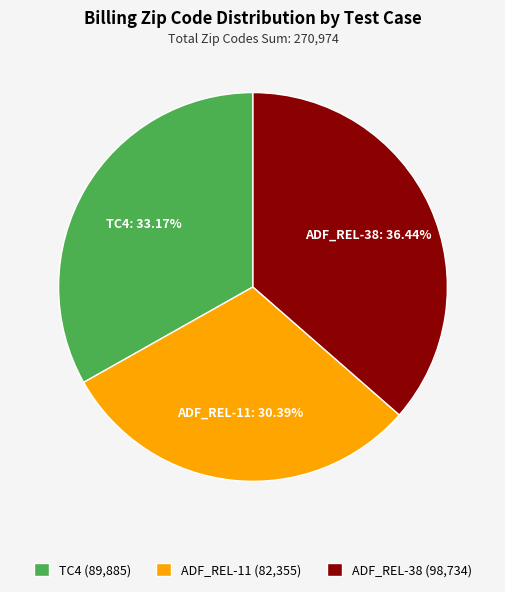

How much of the chart is everything except TC4?

66.8%